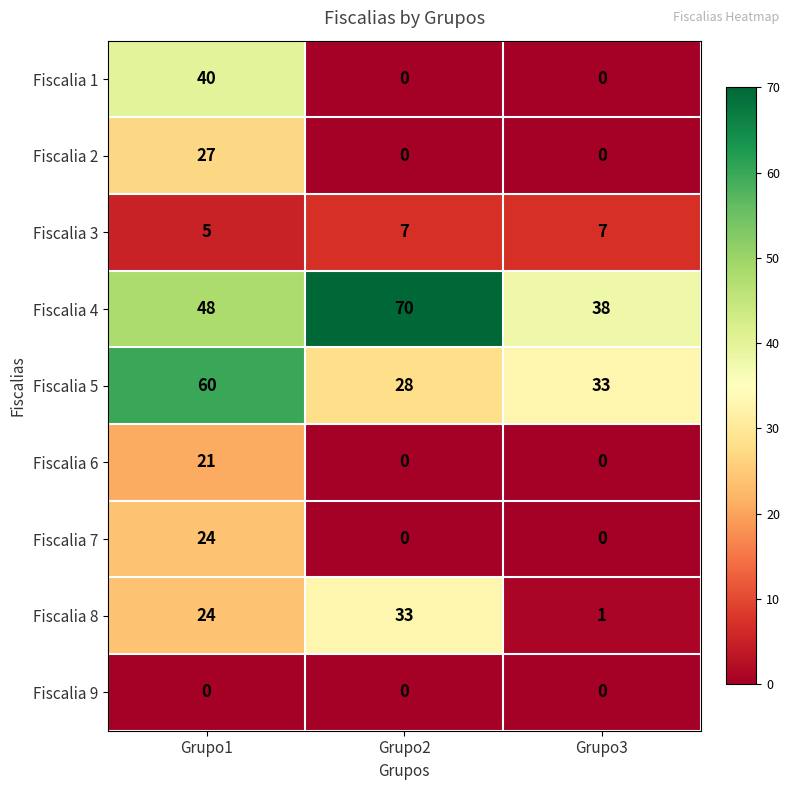

The Fiscalia 5 series shows 33 at Grupo3. True or false?

True